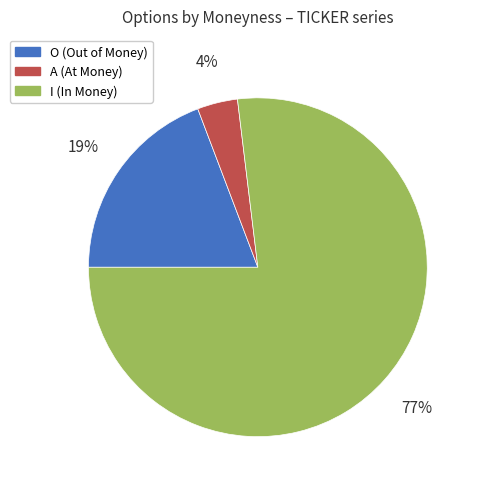

To the nearest percent, what is the difference between the largest and smallest slice percentages?

73%